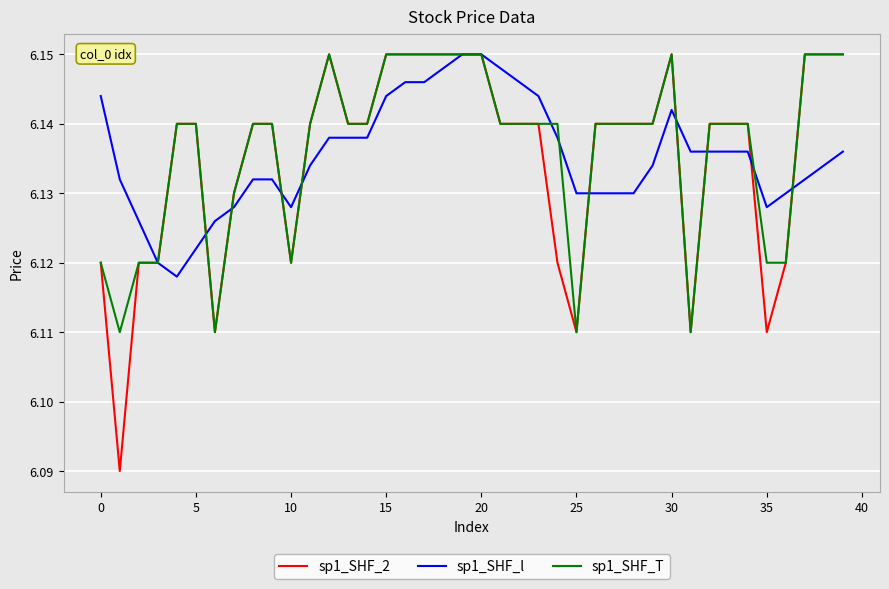

Which series has the widest spread of values?

sp1_SHF_2